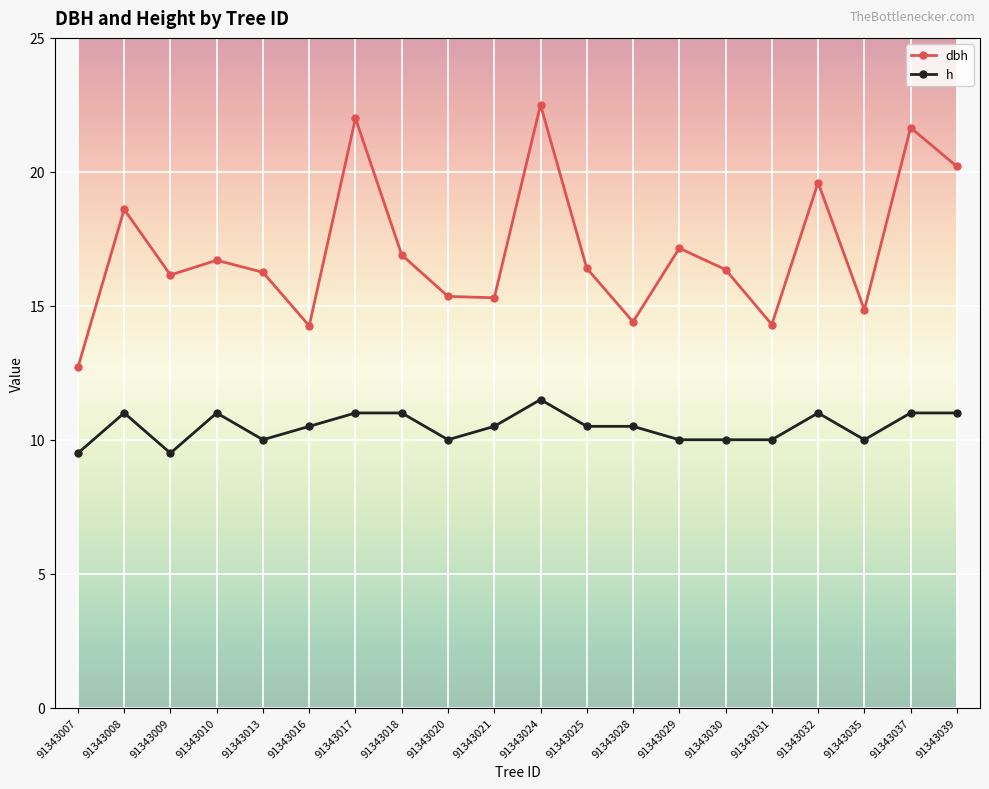

How many h values are between 10 and 11?

17